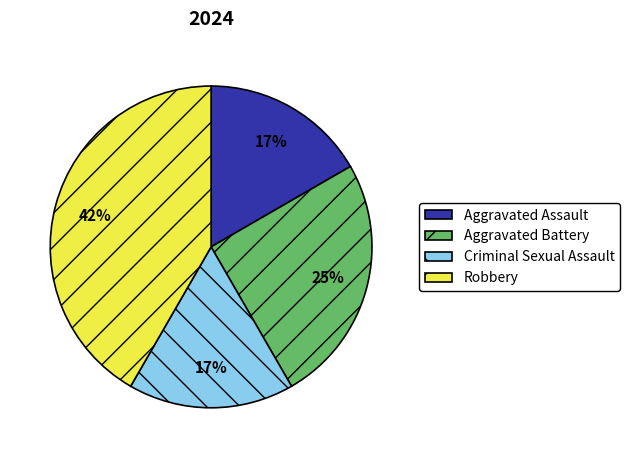

Does Robbery represent more than half of the total?

No